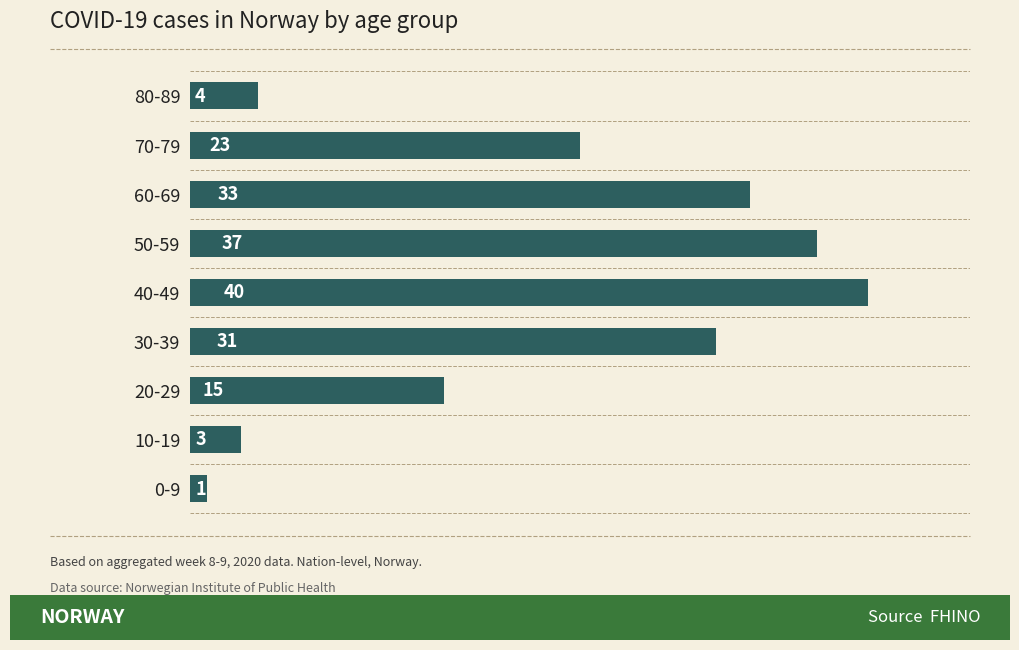

List the labels in order of value, smallest first.

0-9, 10-19, 80-89, 20-29, 70-79, 30-39, 60-69, 50-59, 40-49